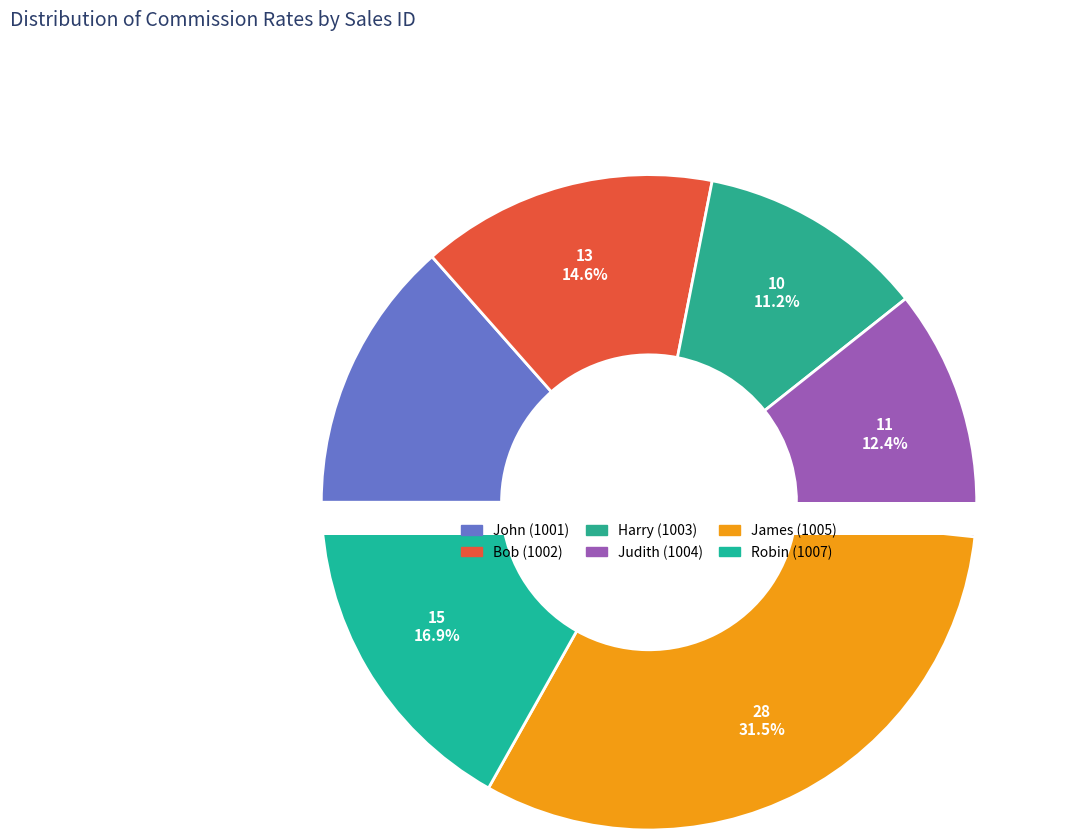

Is there a majority slice in this chart?

No